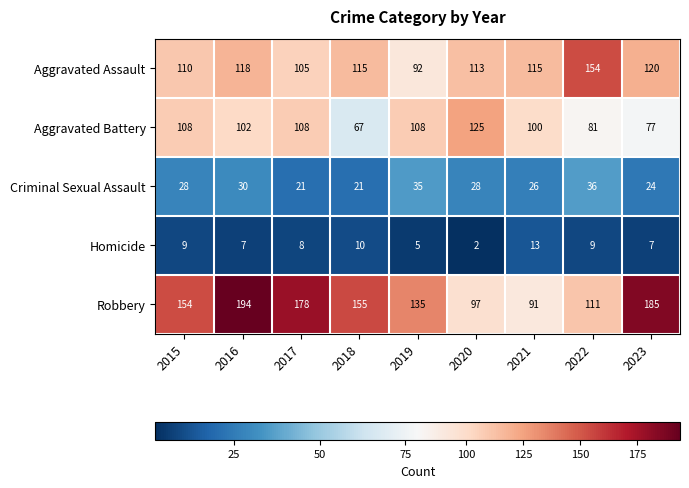

At which category is the sum across all series the highest?

2016